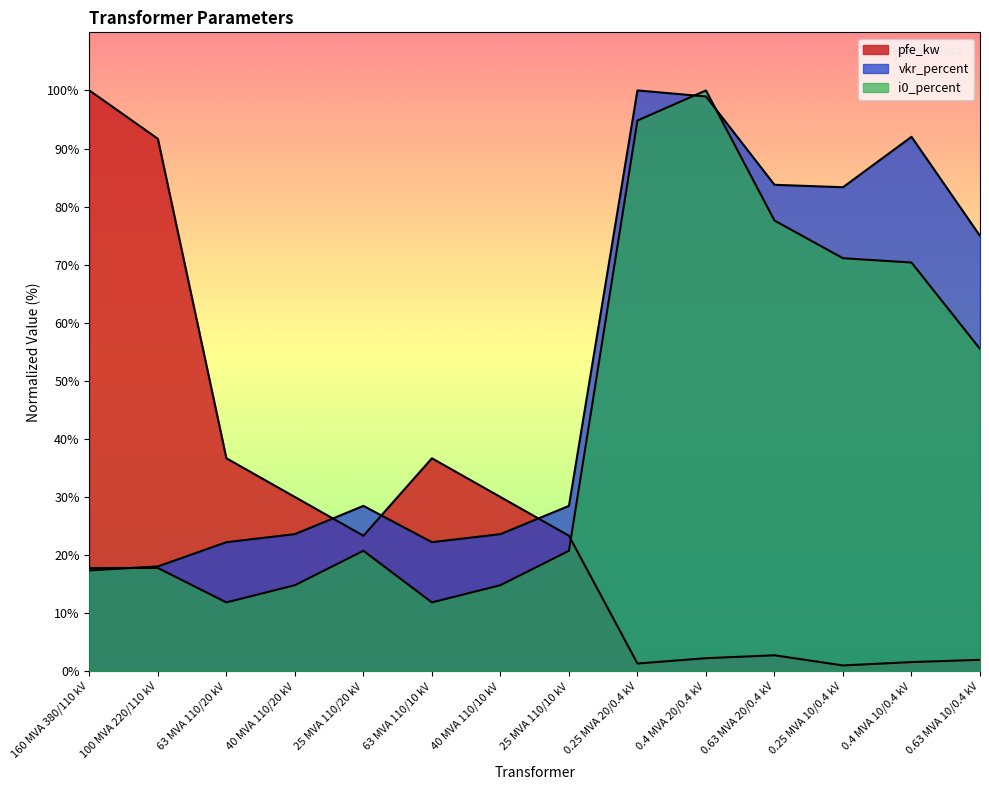

What value does the vkr_percent series have at 0.4 MVA 20/0.4 kV?

99.0